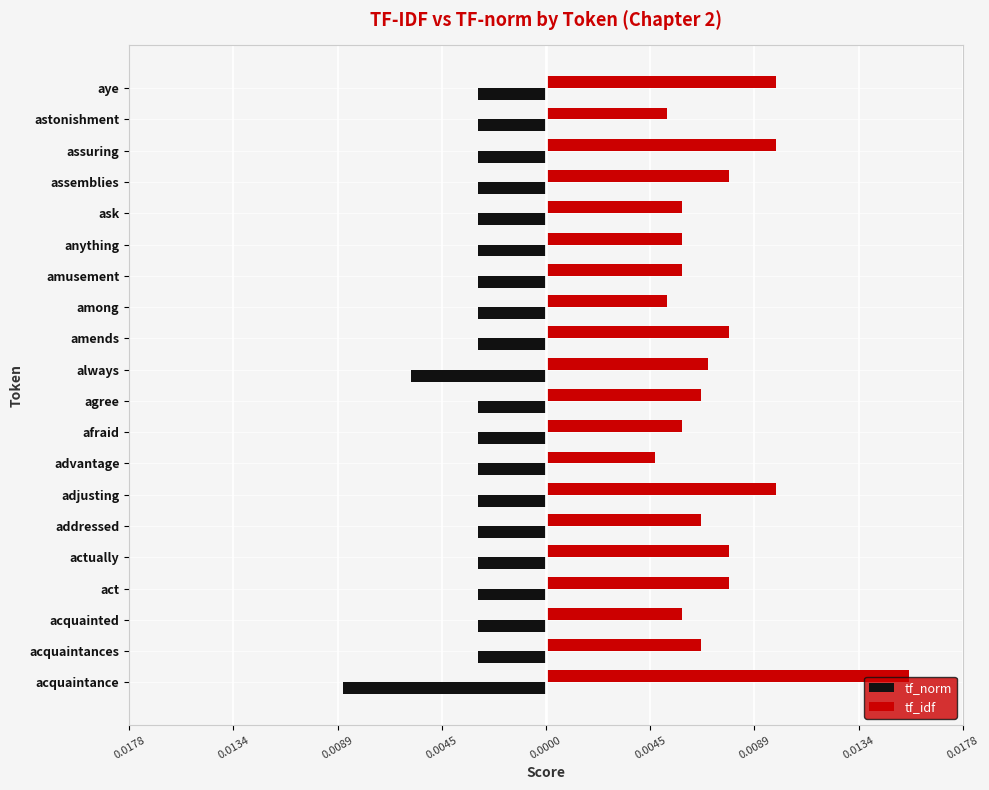

What are all the series names shown in the legend?

tf_norm, tf_idf